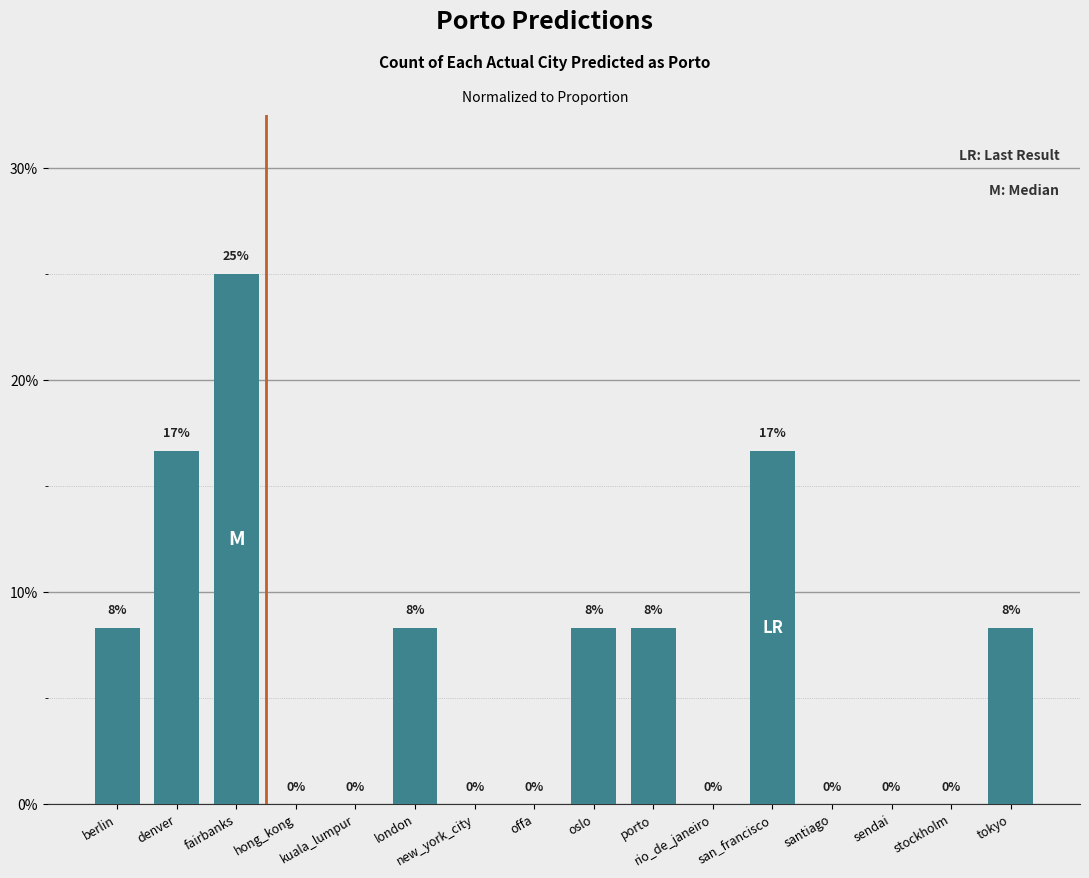

What is the sum of all values?

1.0